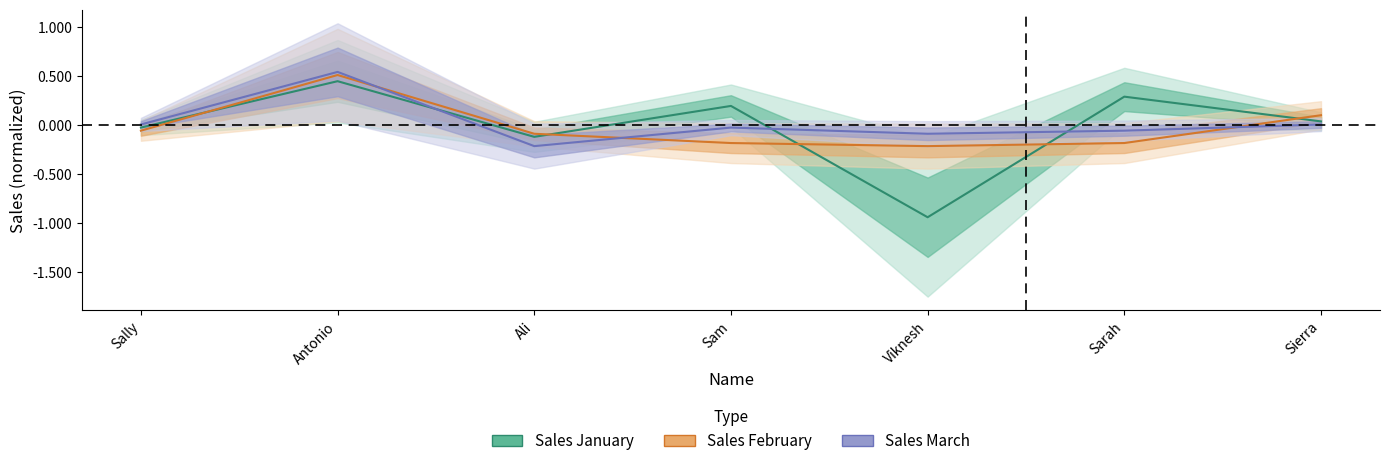

At Antonio, list the series in order from largest to smallest.

Sales March, Sales February, Sales January